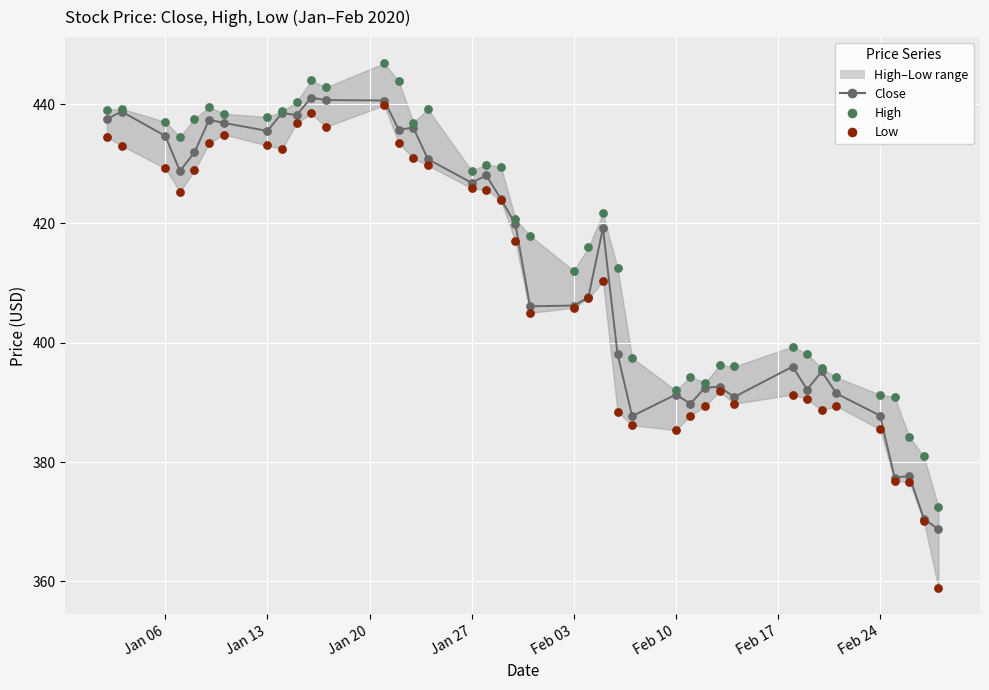

Is the value of High at 9 greater than the value of Close at 28?

Yes